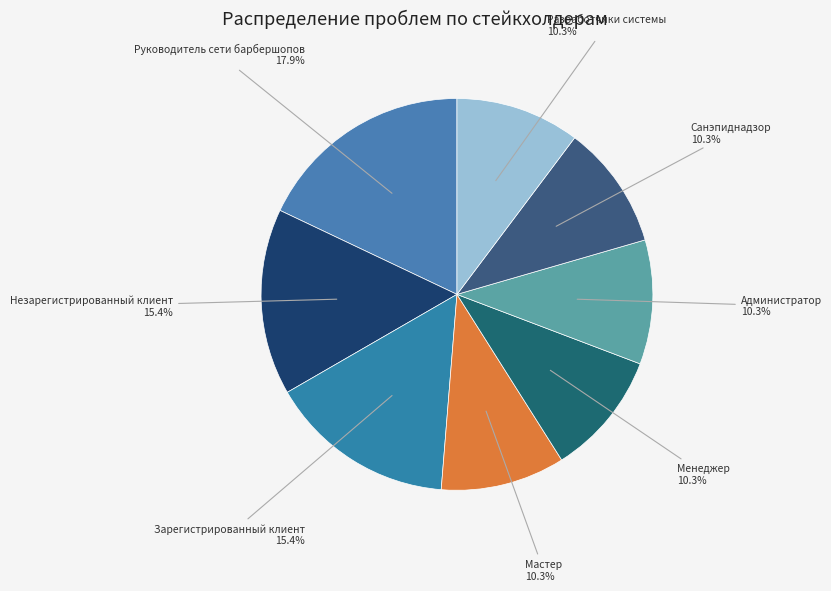

Combined, do Администратор and Незарегистрированный клиент account for over 50%?

No